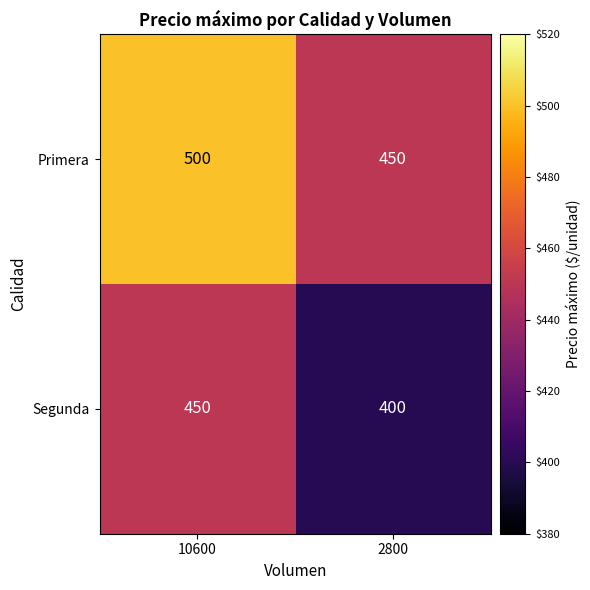

At which label does Segunda reach its peak?

10600